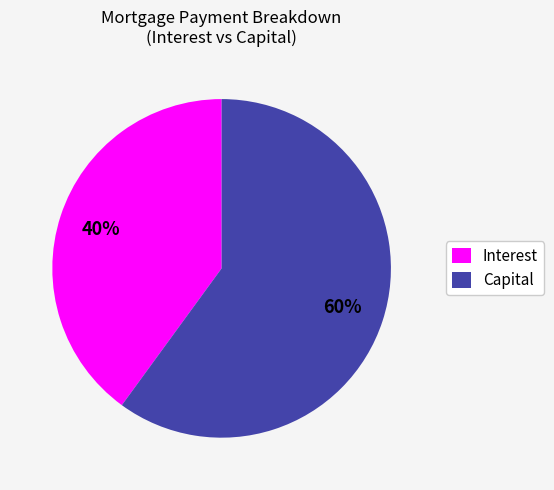

Do Interest and Capital together represent more than half of the pie?

Yes